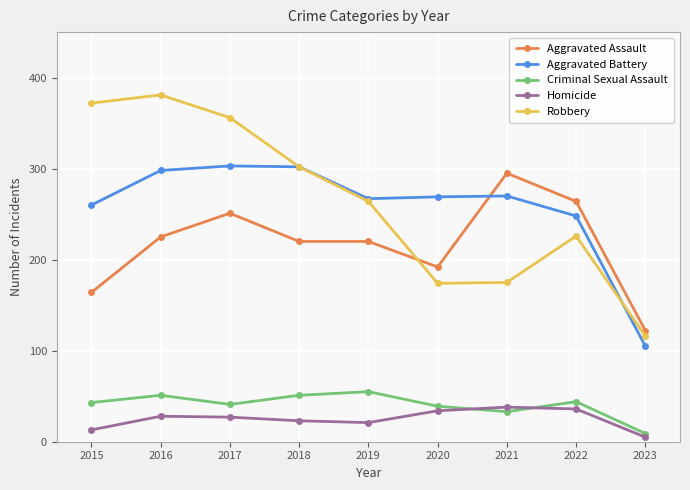

Read the Homicide value at 2019, to the nearest 10.

20